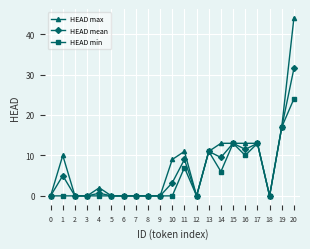

What is the highest value of the HEAD min series?

24.0